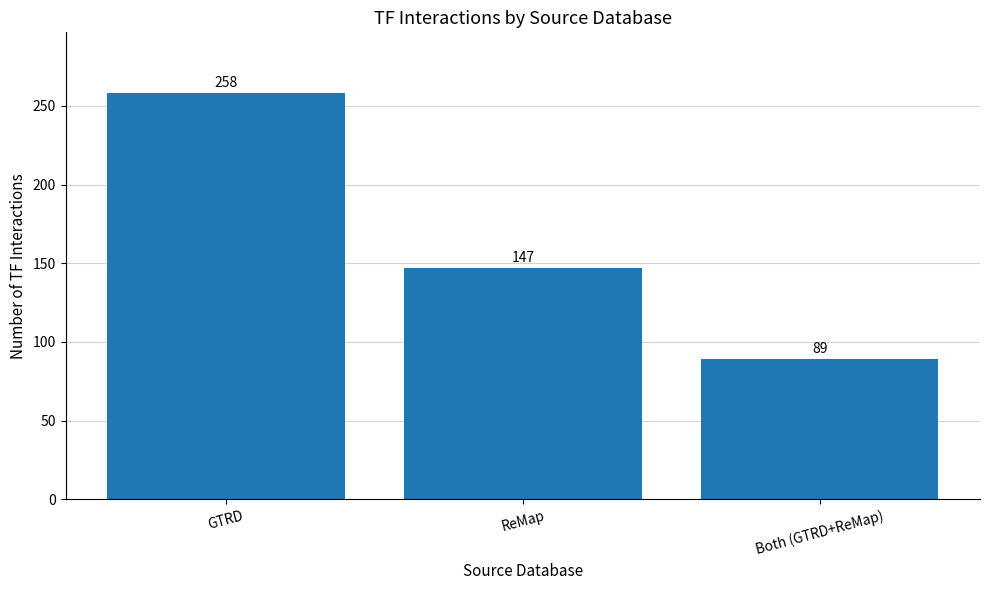

The value at ReMap is 97. True or false?

False